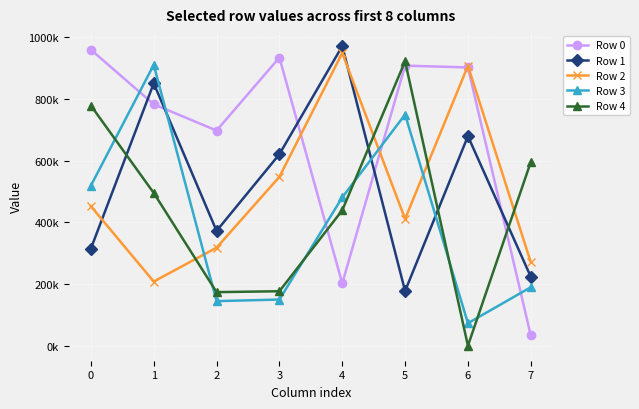

Where does the Row 1 series first go above 620379?

1